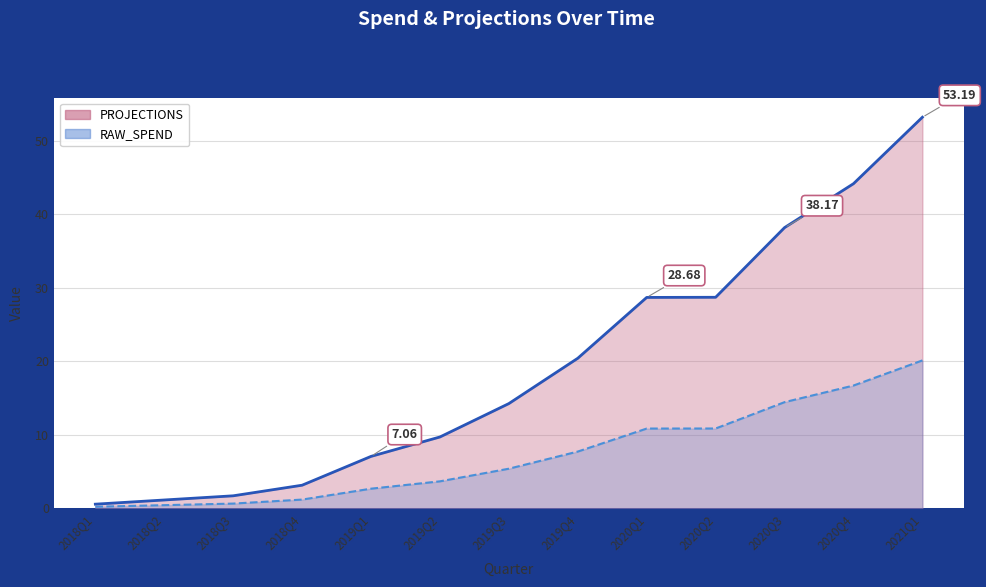

What is the total value across all series at 2018Q2?

1.6